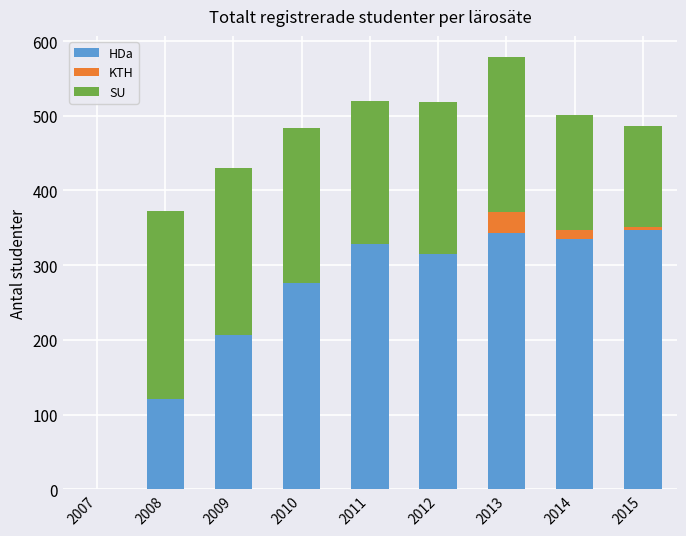

Are the bars horizontal?

No